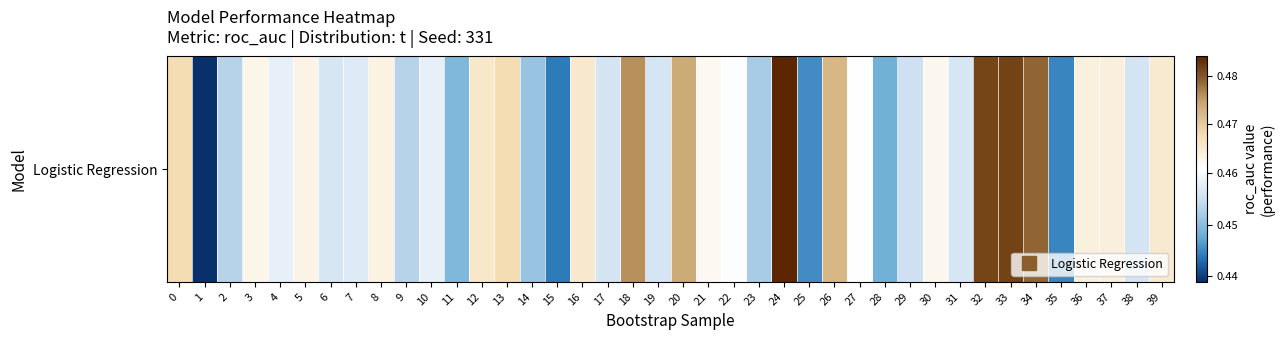

Count the values in the range 0 to 1.

40